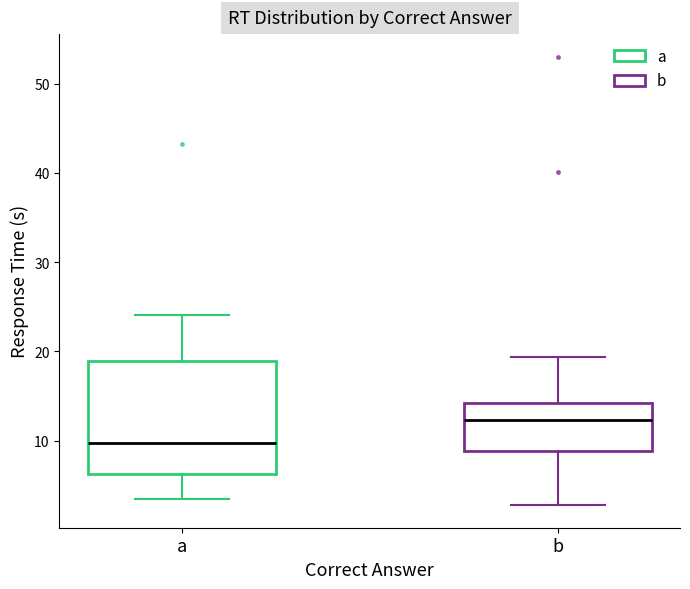

Reading left to right, transcribe this box plot: for each box, give where its median line is, the range the box spans, and where its two whiskers end, as read against the y-axis. The values are not printed on the chart, so give them approximately, as read against the axis.

a: median 10, box 6 to 19, whiskers 3 to 24
b: median 12, box 9 to 14, whiskers 3 to 19